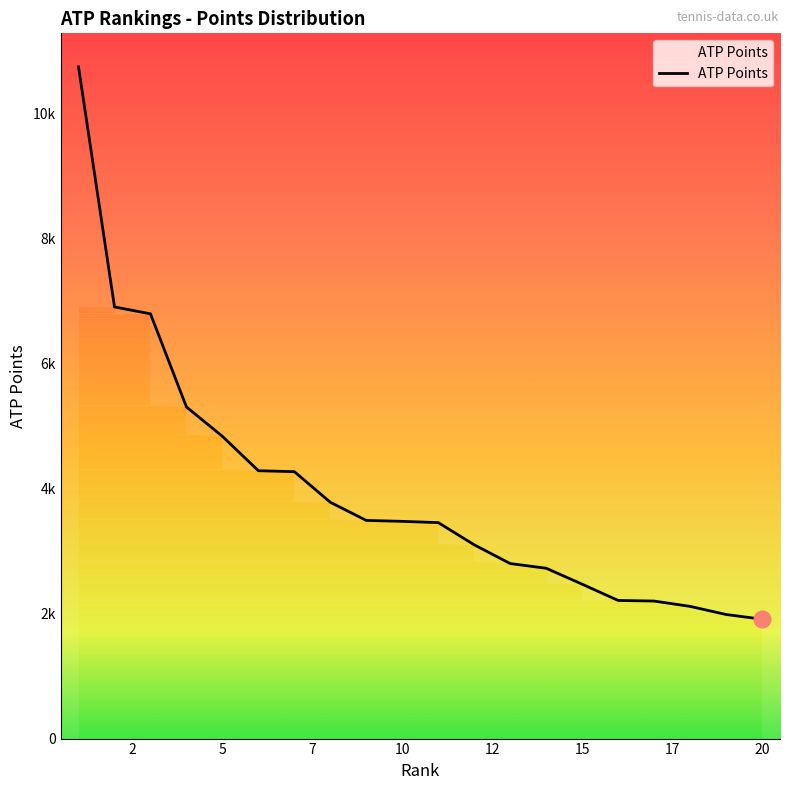

Reading left to right, what are all the values shown in this chart?

10745	6905	6795	5305	4835	4285	4270	3780	3490	3475	3455	3100	2800	2725	2470	2210	2200	2115	1985	1910